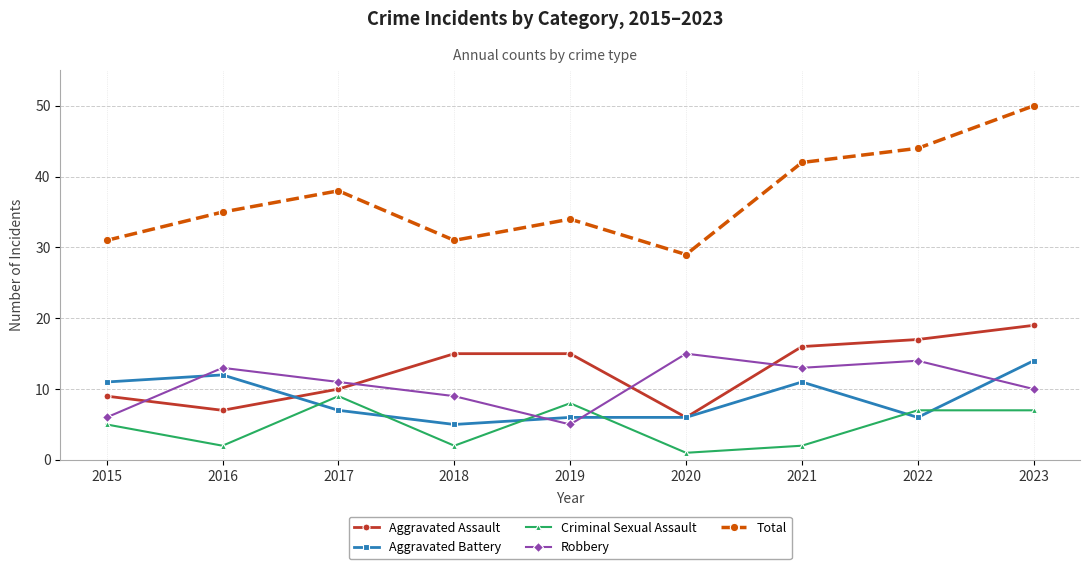

Between which two adjacent categories do Criminal Sexual Assault and Aggravated Battery first intersect?

2016 and 2017